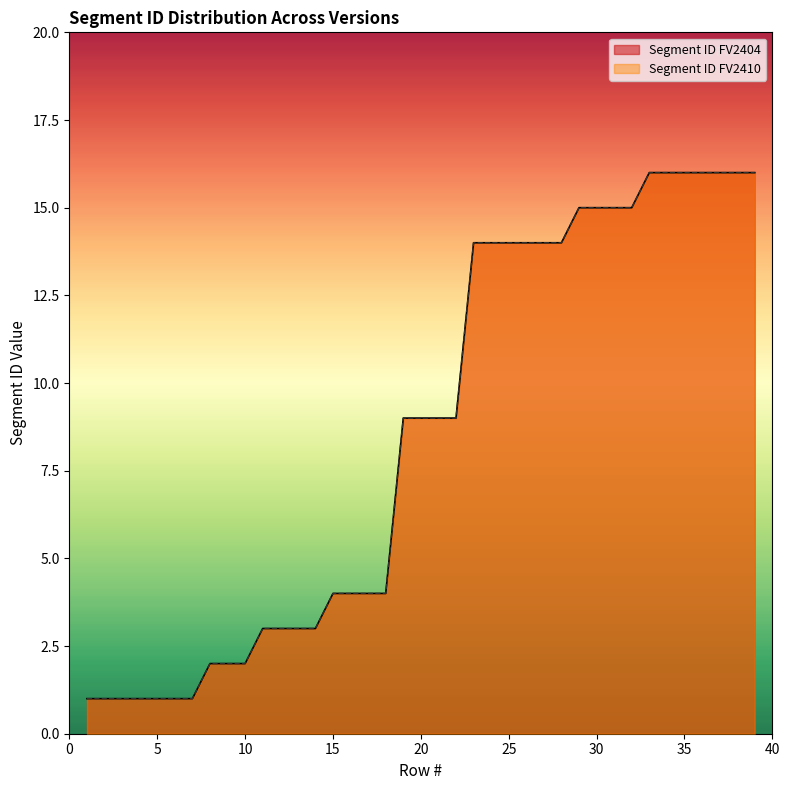

How many lines are shown in the chart?

2